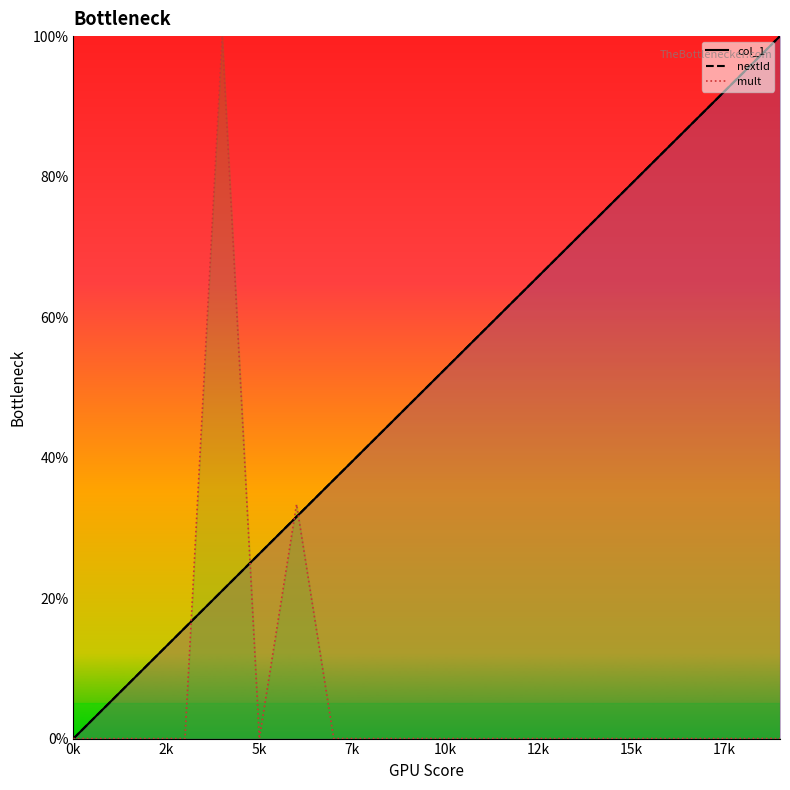

What is the spread (max minus min) of values at 9?

47.4